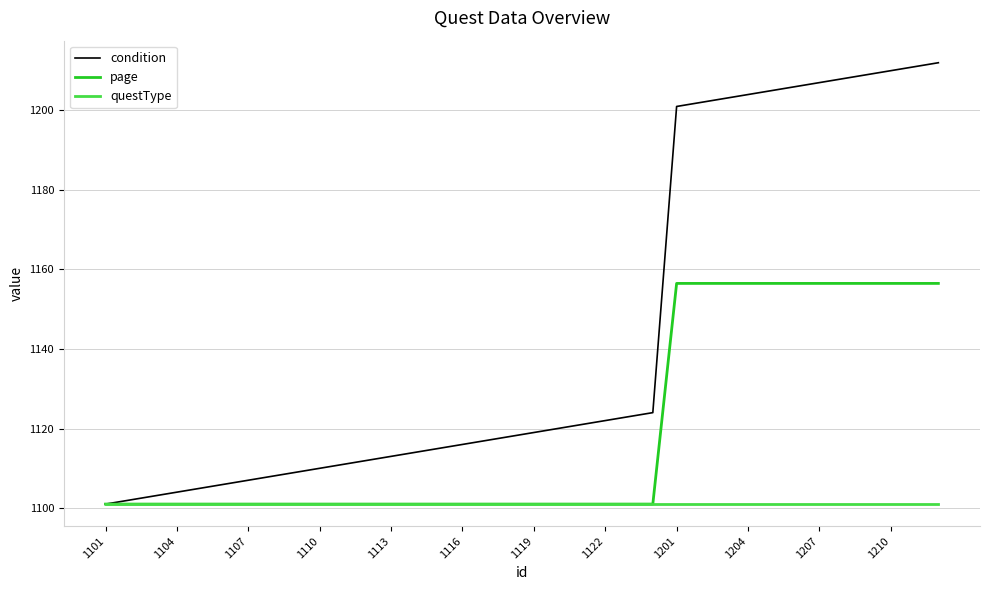

List the series in order of their overall mean, highest first.

condition, page, questType